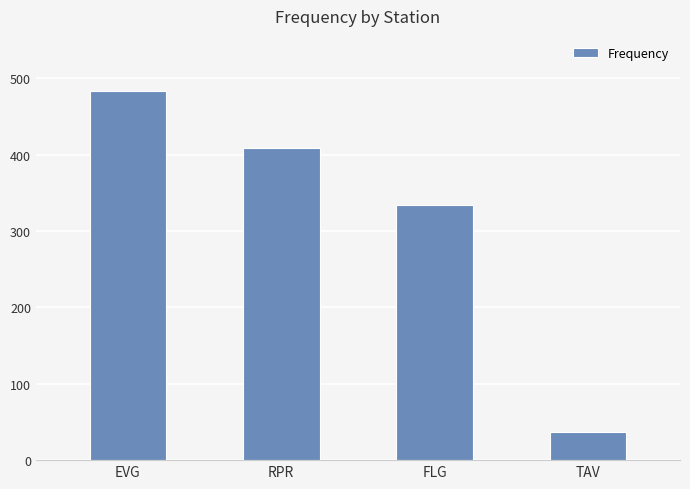

At which category does the chart reach its peak across all series?

EVG